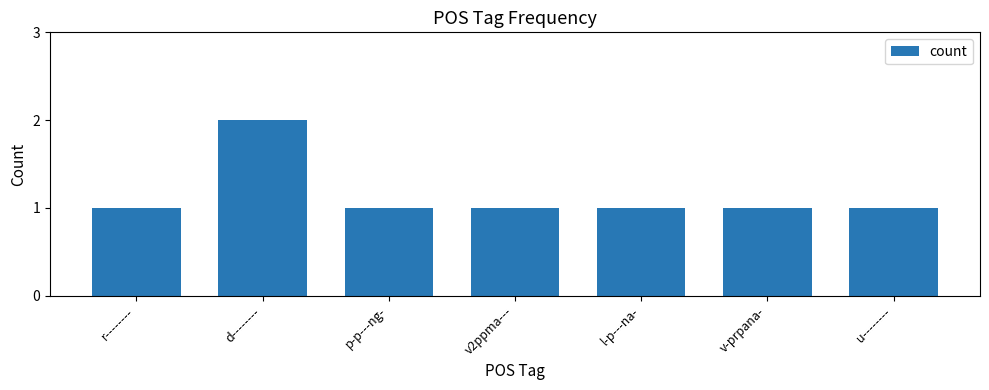

What is the approximate value at v2ppma---?

1